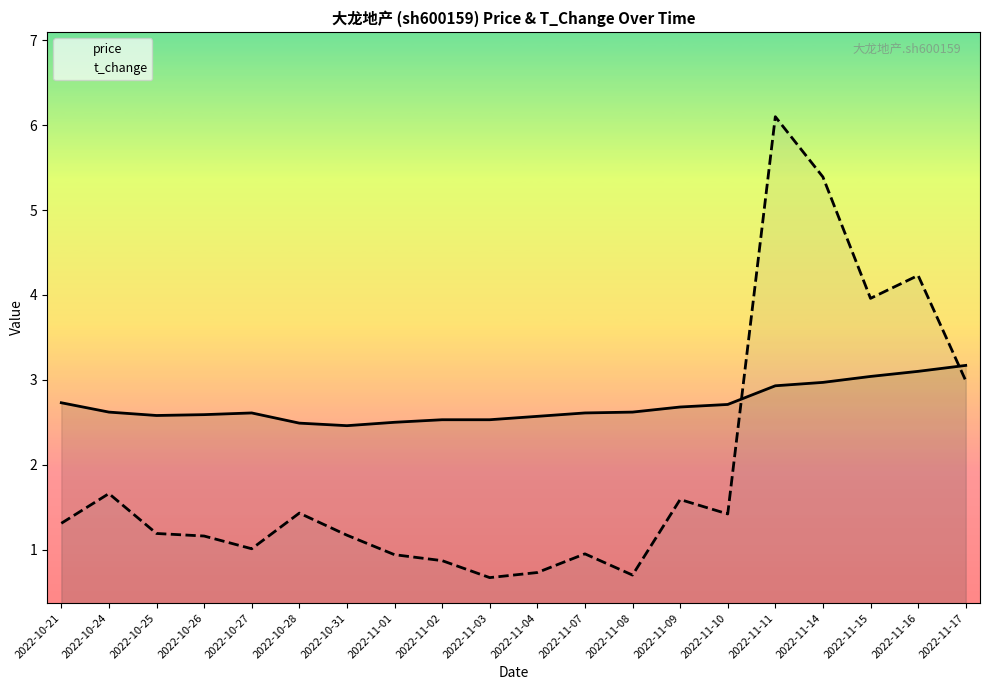

At 2022-11-14, list the series in order from largest to smallest.

t_change, price